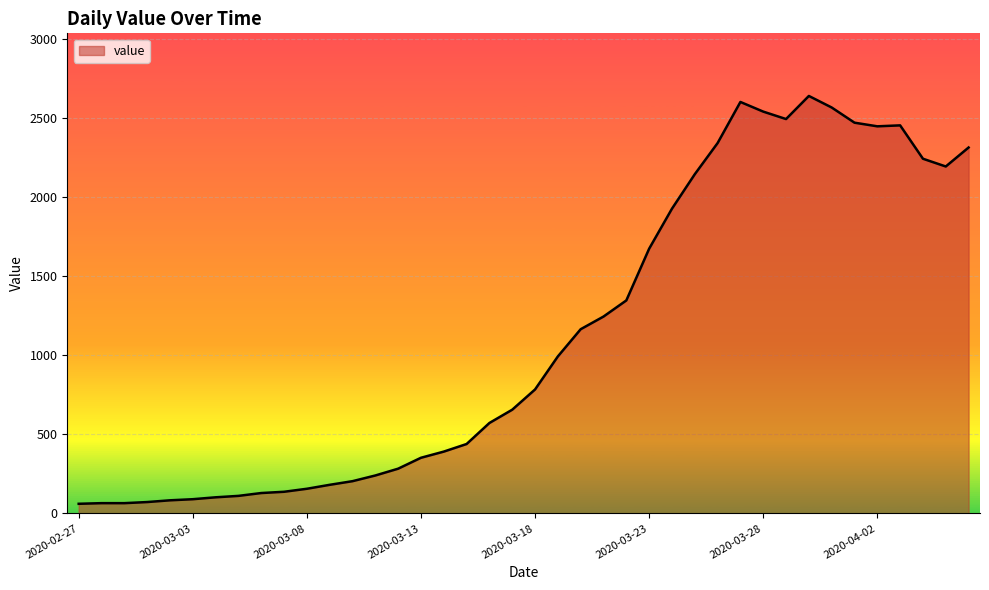

What is the maximum value shown in the chart?

2640